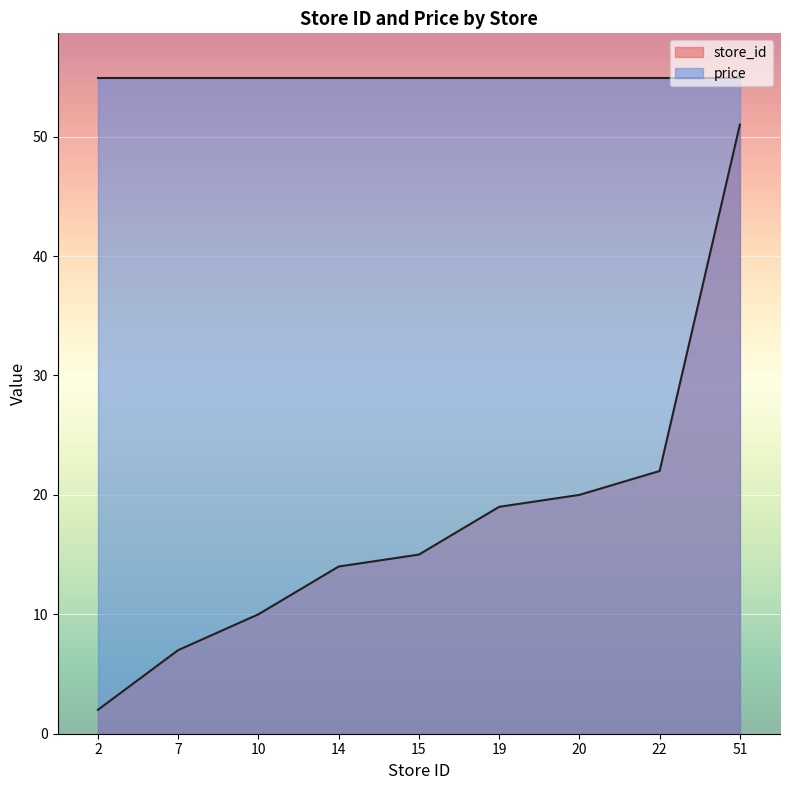

What is the minimum value shown in the chart?

2.0